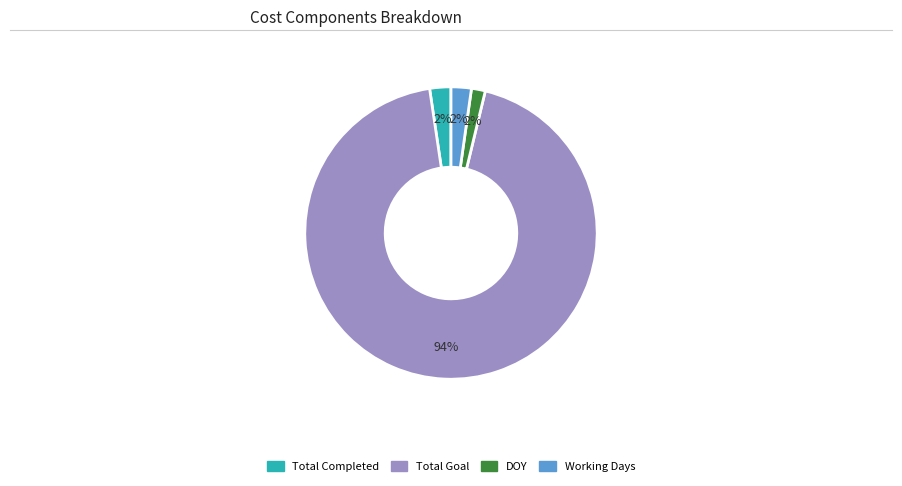

To the nearest percent, what is the average slice percentage?

25%